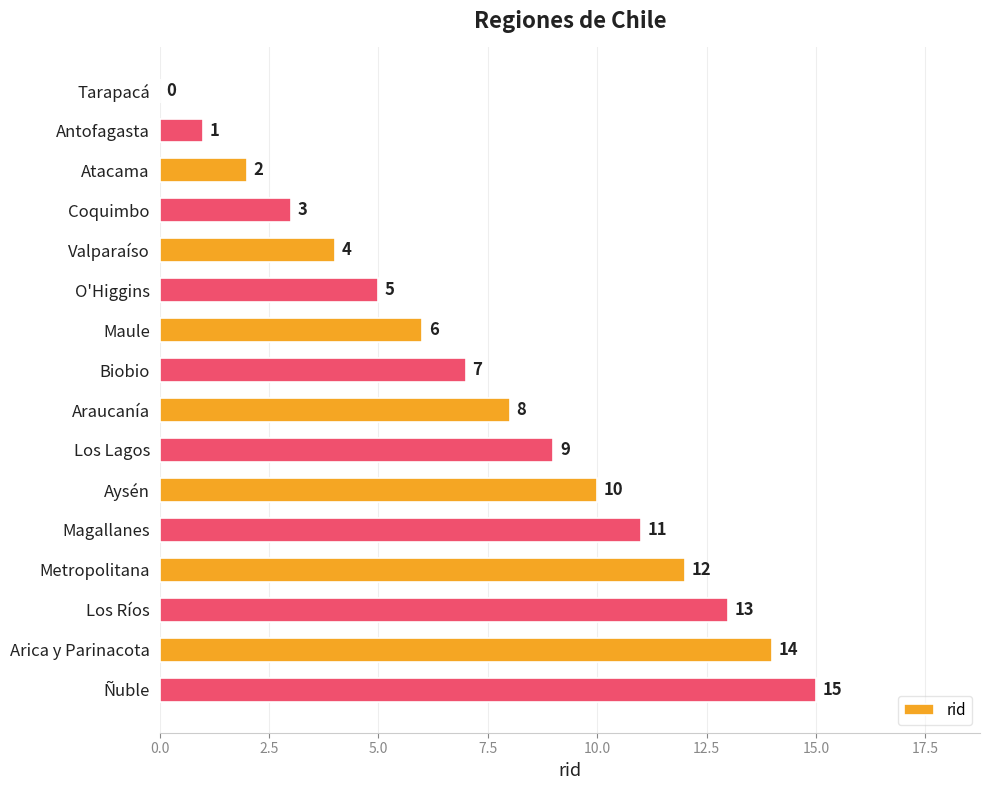

Which category has the highest value across all series?

Ñuble